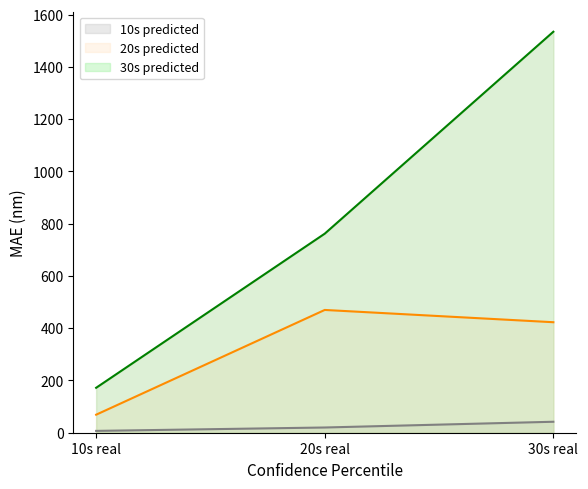

Which label corresponds to the largest value in the chart?

30s real